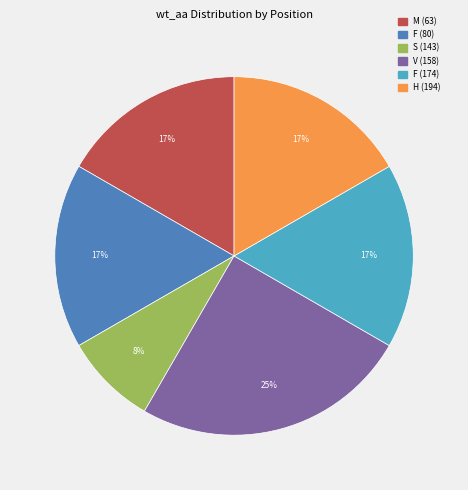

Is it true that H (194) is 26% of the pie?

False